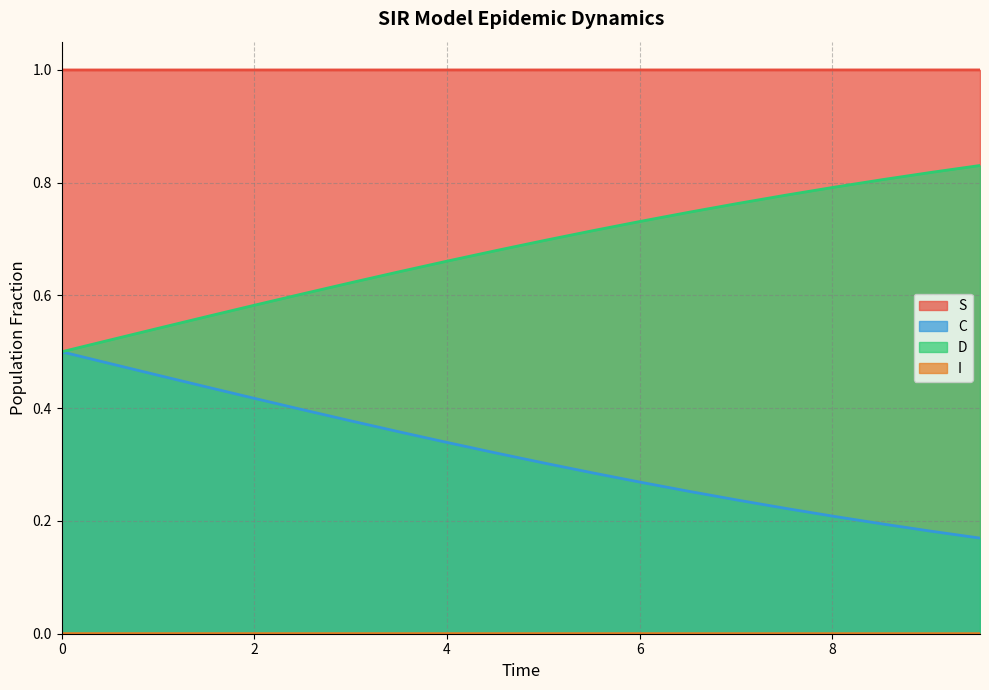

What is the greatest value displayed?

1.0